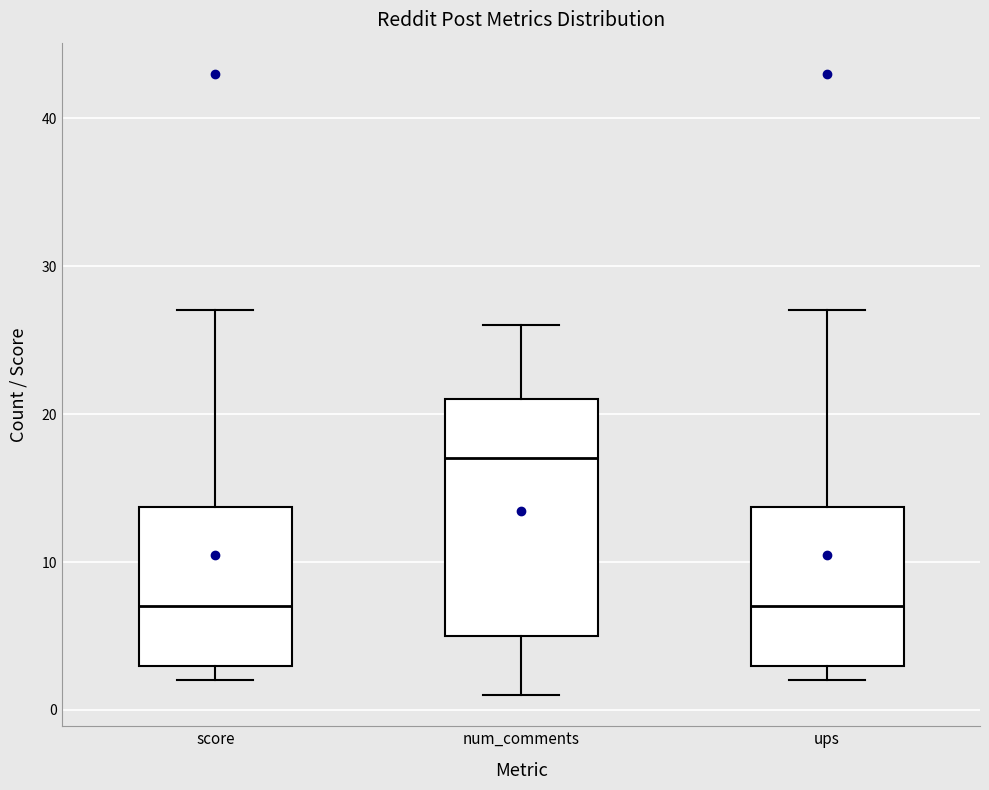

Which box has the highest median line?

num_comments